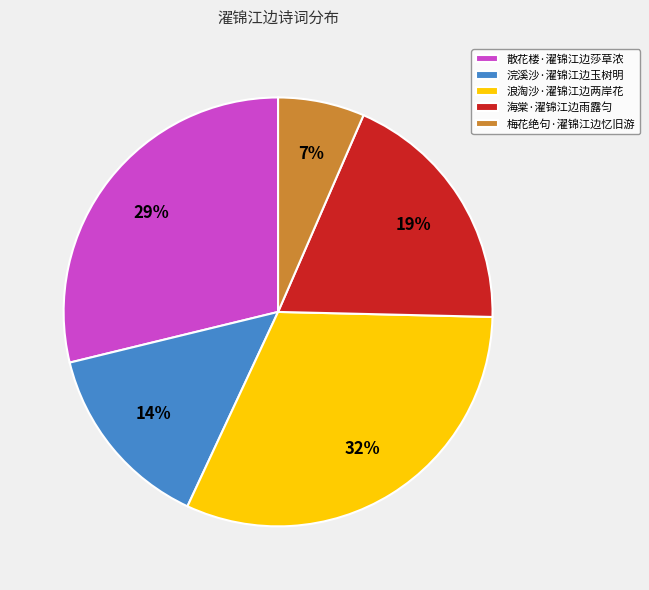

True or false: 浣溪沙·濯锦江边玉树明 accounts for 29% of the total.

False